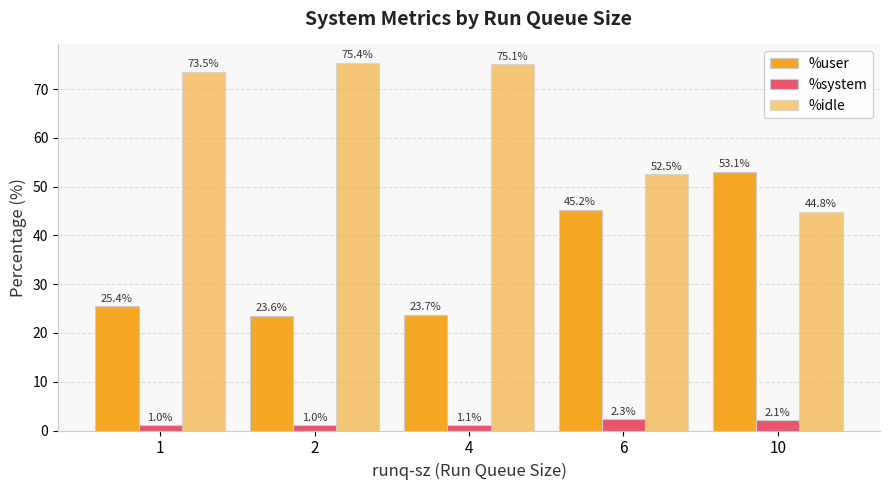

How many distinct data groups are displayed?

3